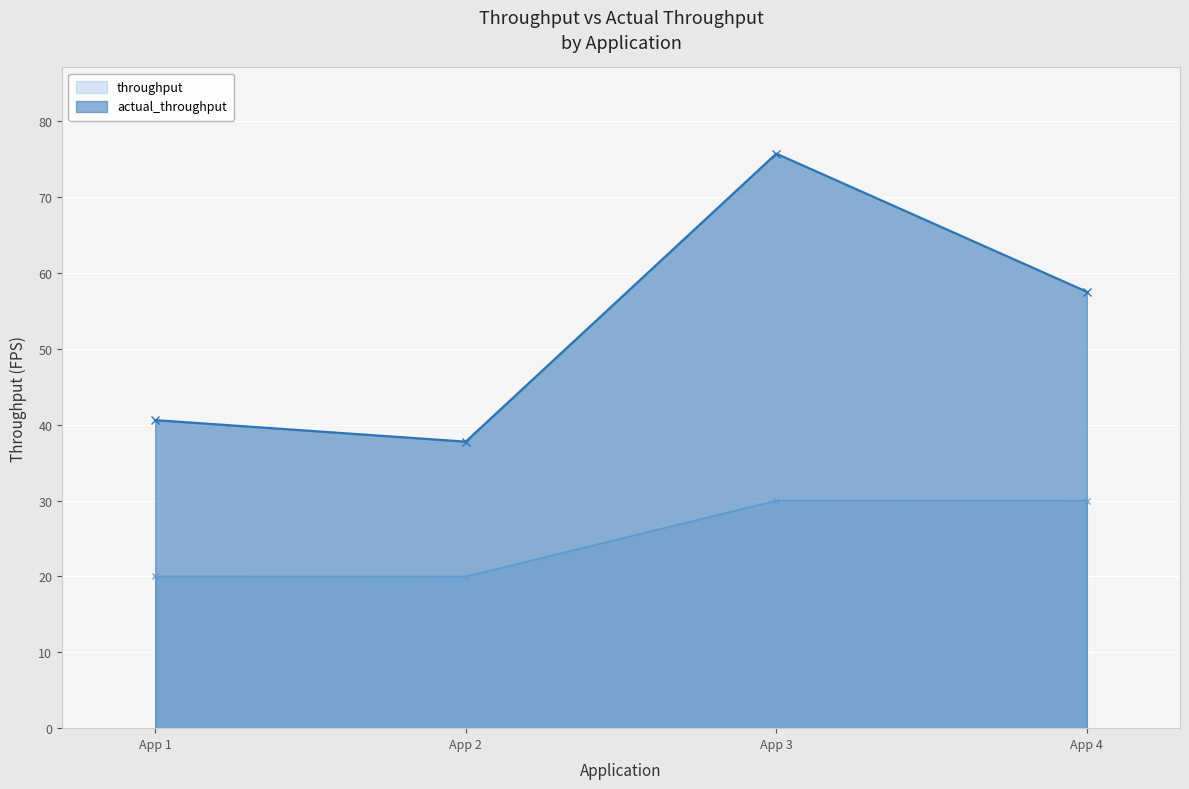

Which series has the largest total across all categories?

actual_throughput